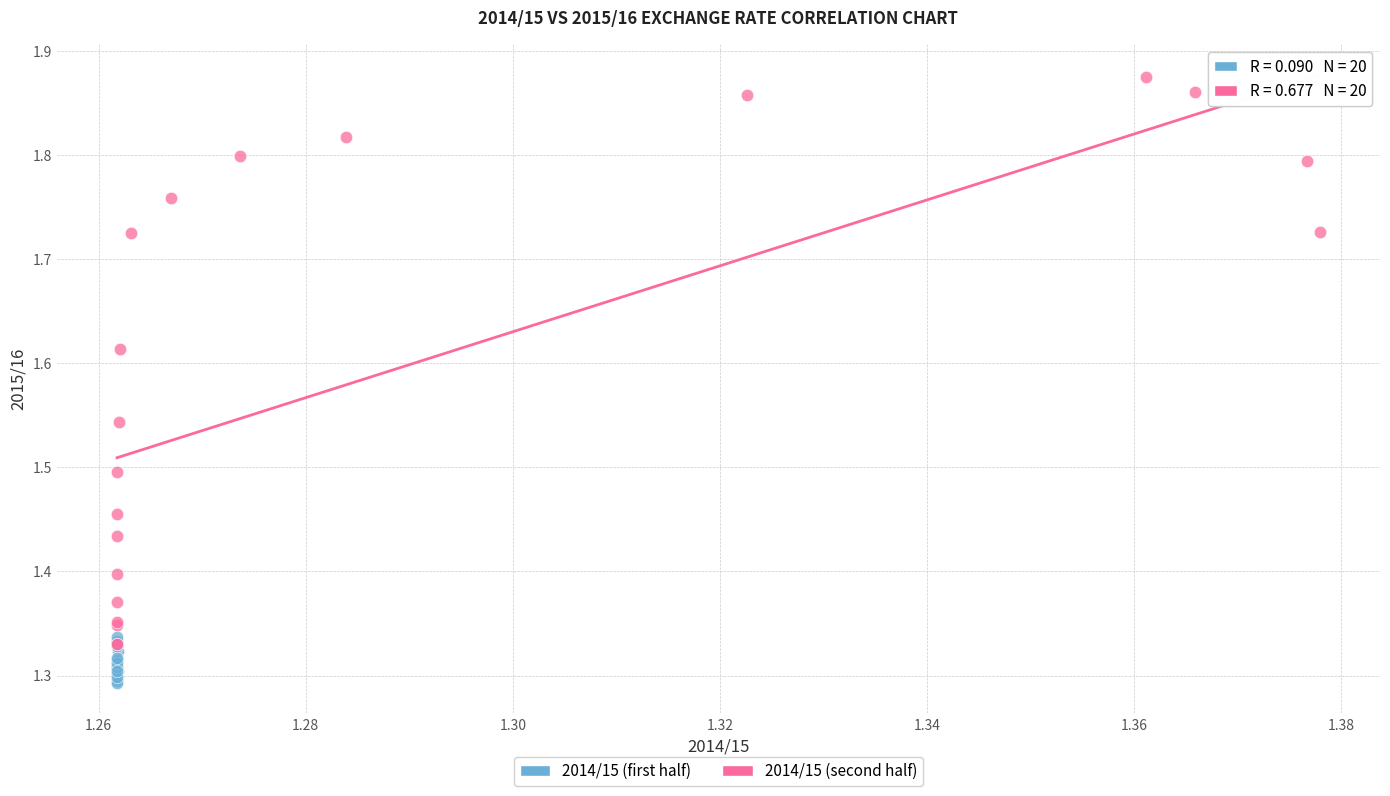

Which series reaches the minimum Y coordinate?

2014/15 (first half)